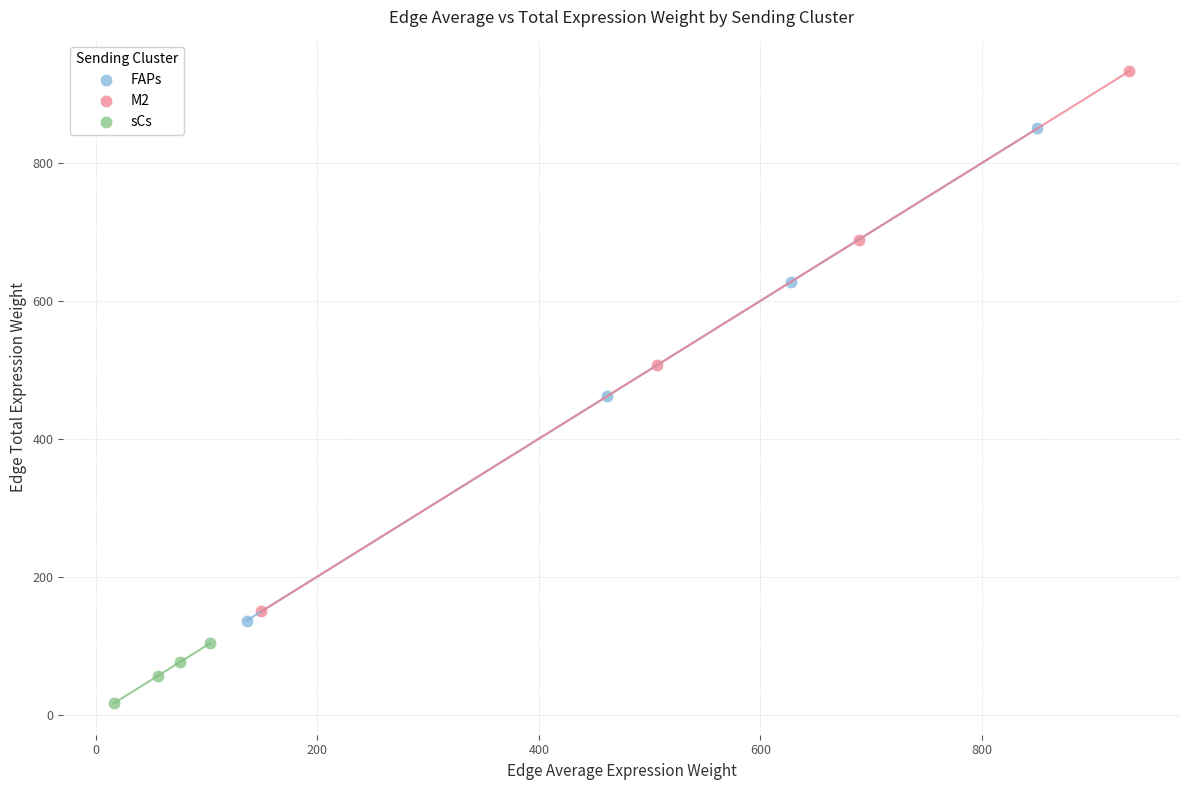

Which series contains the highest Y value?

M2